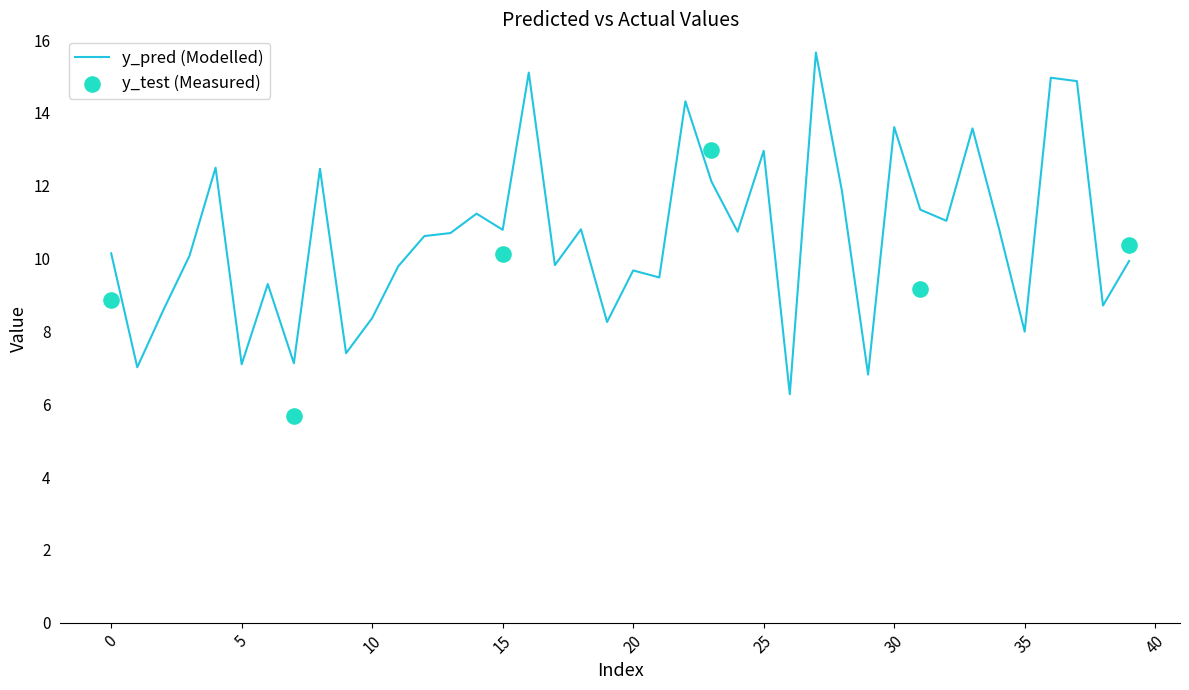

What is the change in value from 20 to 29?

-2.9